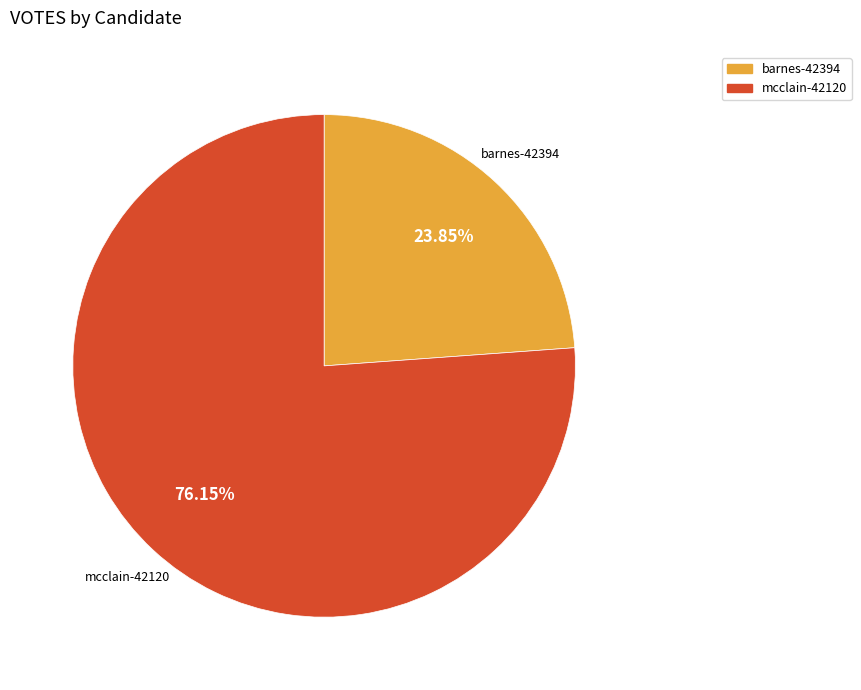

Is barnes-42394 the majority of the pie?

No